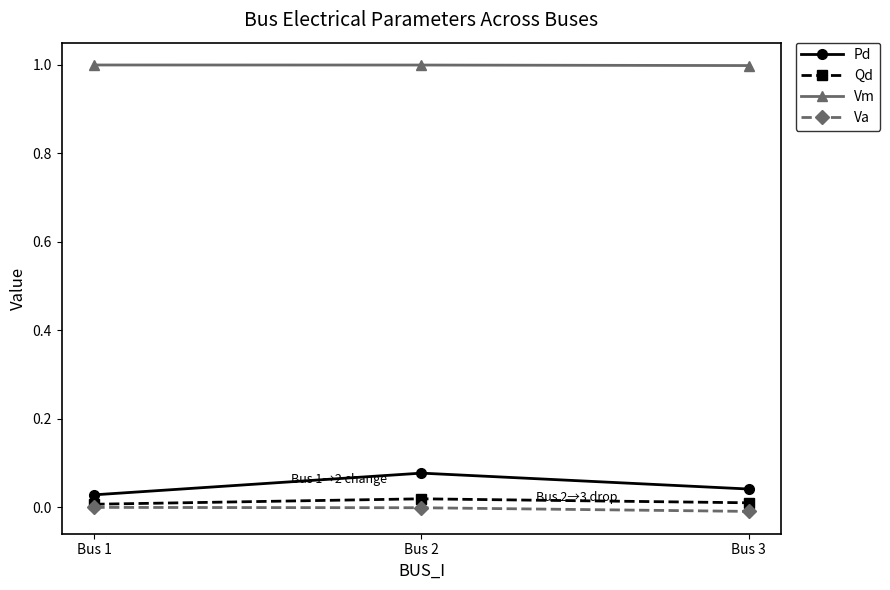

What is the lowest value of the Vm series?

1.0